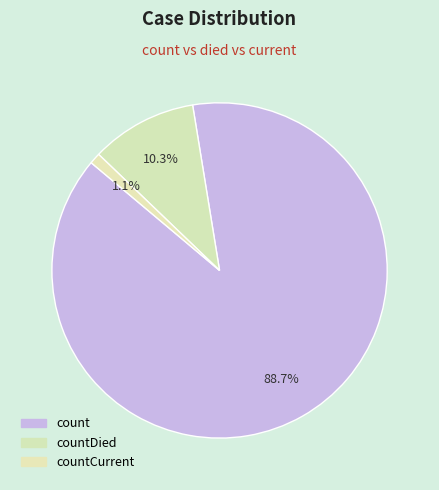

How many segments does this pie chart have?

3